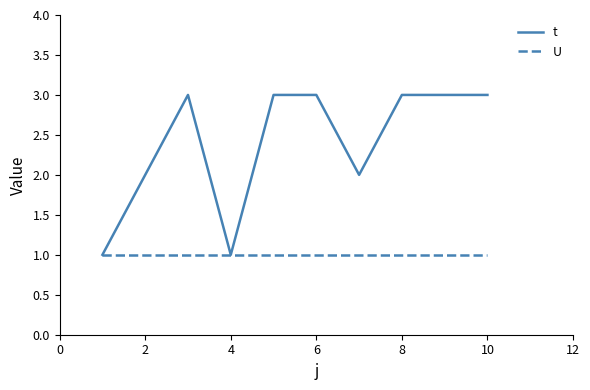

What is the maximum value shown in the chart?

3